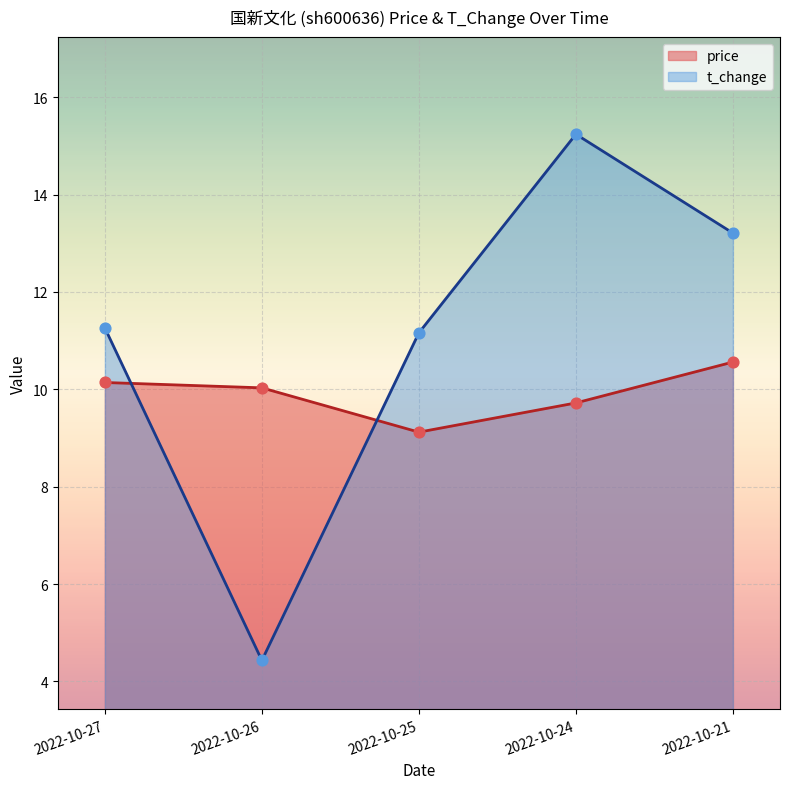

Which series contains the highest Y value?

t_change